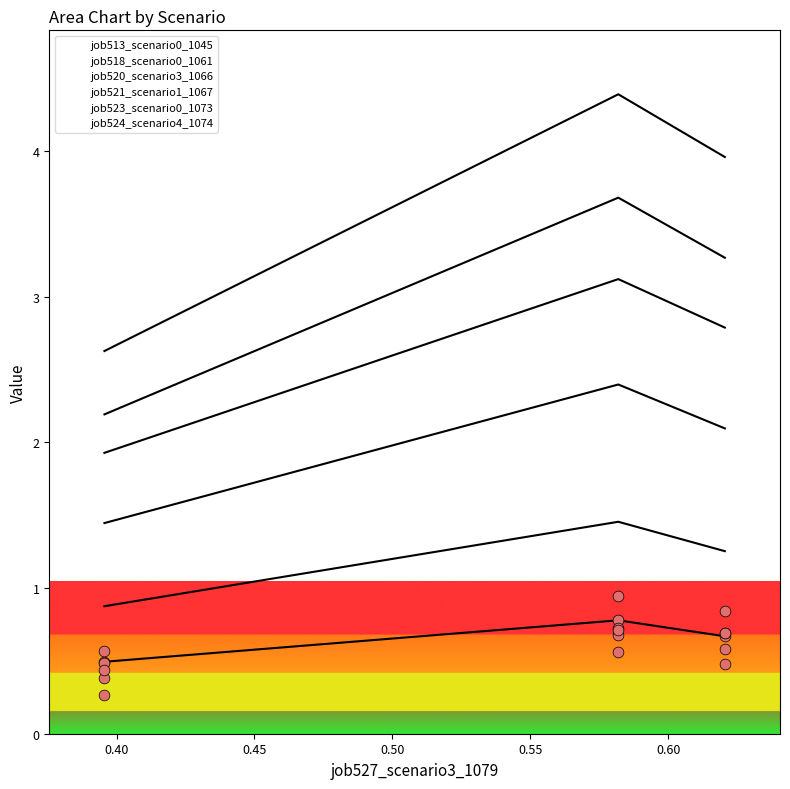

Which series has the largest Y range (max minus min)?

job520_scenario3_1066